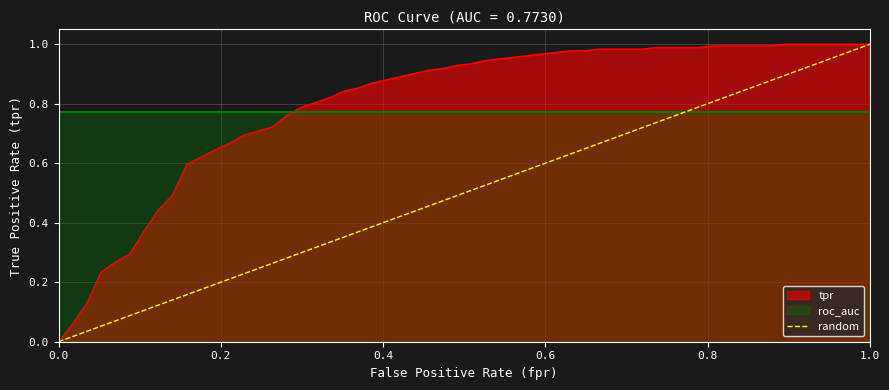

The value at 0.2 is 0. True or false?

False